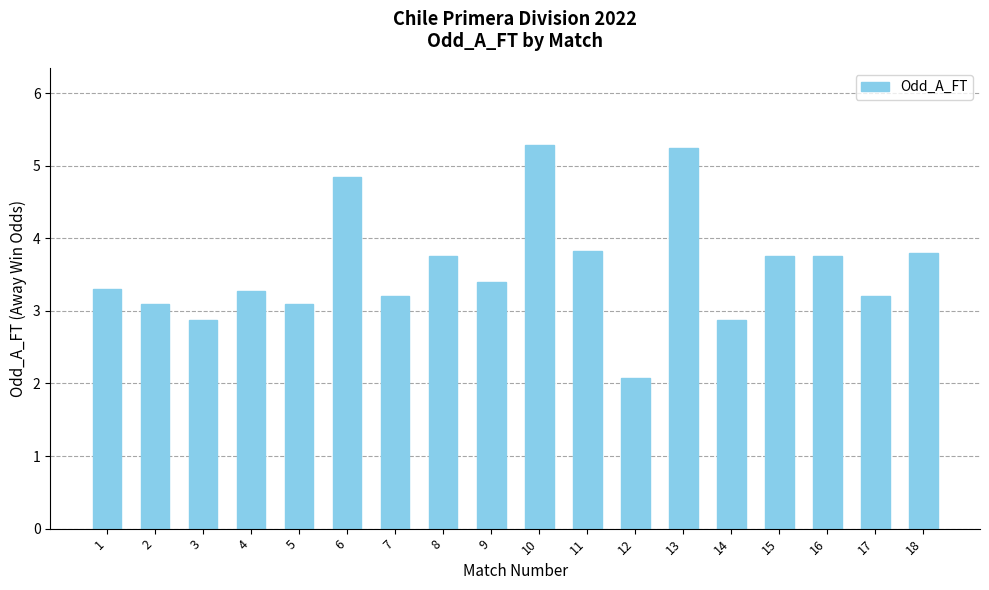

What is the sum of all values?

64.7